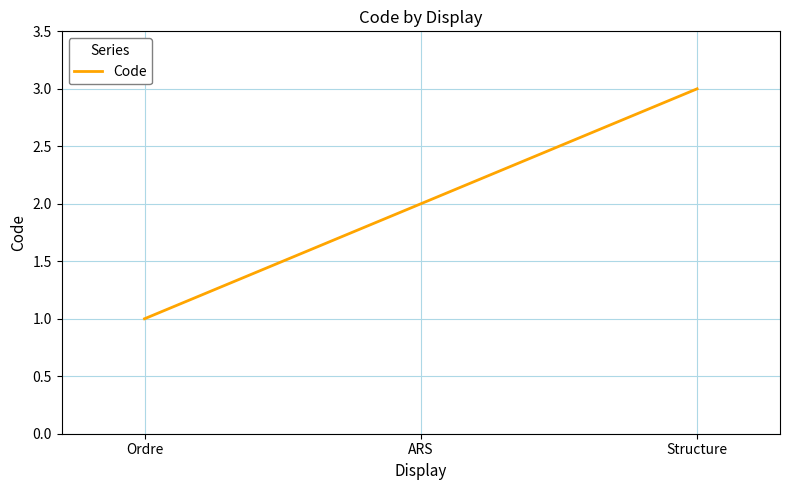

True or false: the data shows 5 at Structure.

False